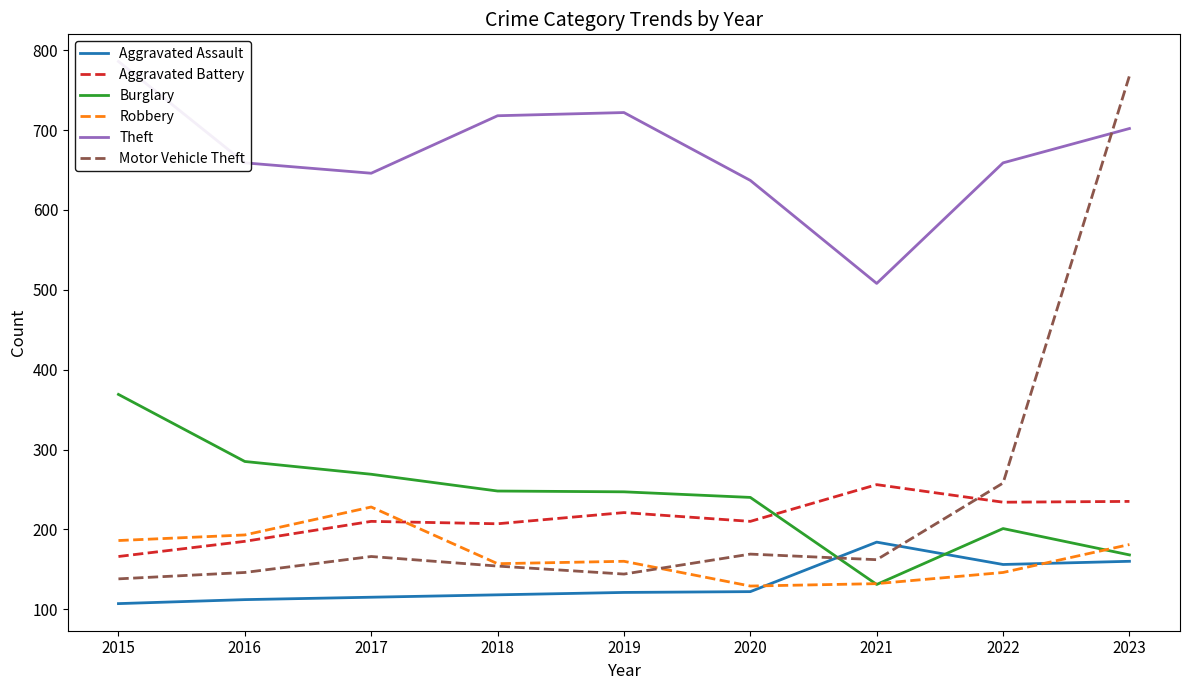

What is the difference between the maximum and second lowest values in the Aggravated Battery series?

71